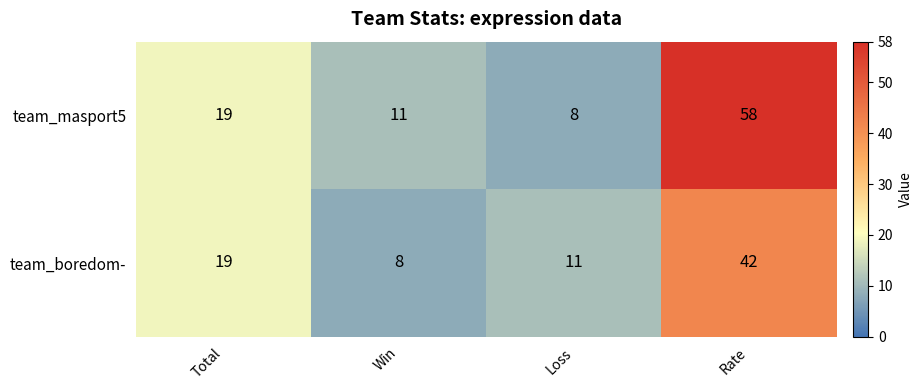

Where is team_boredom- nearest to the value 25?

Total